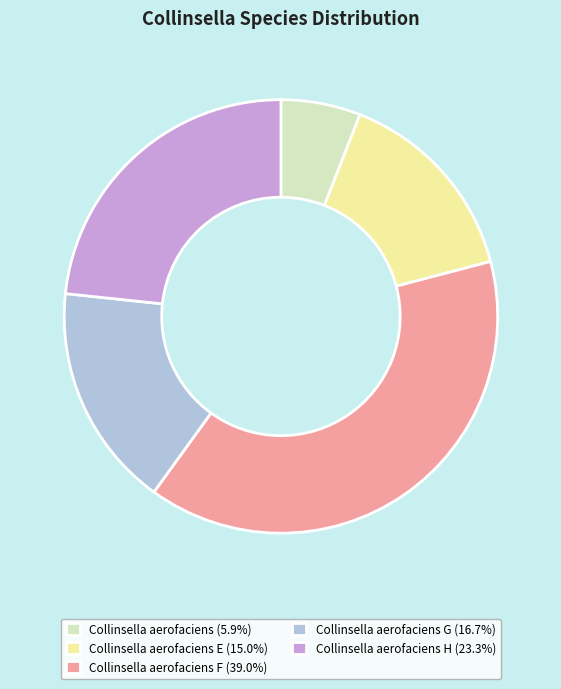

Combined, do Collinsella aerofaciens G (16.7%) and Collinsella aerofaciens H (23.3%) account for over 50%?

No